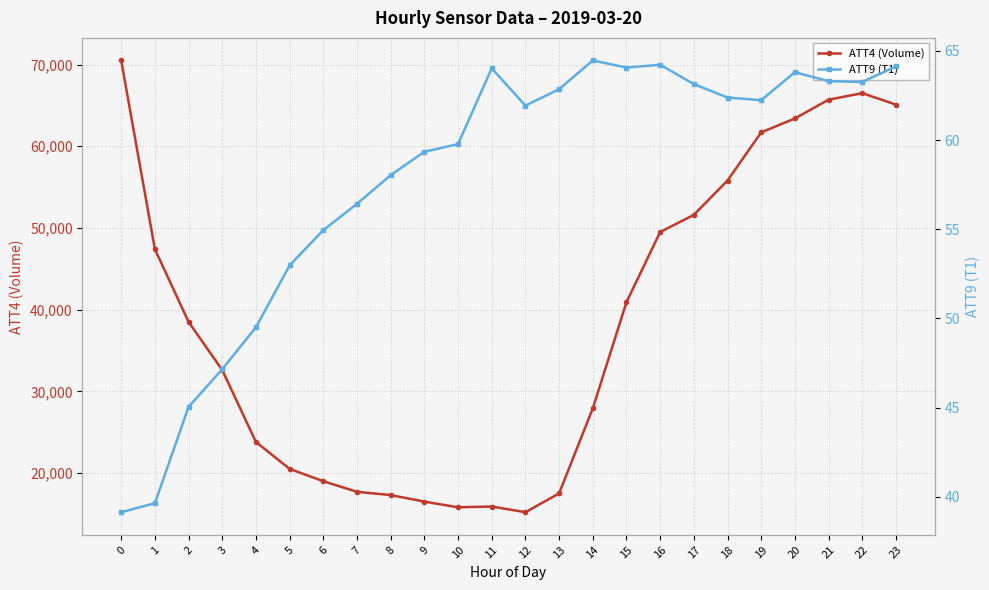

True or false: ATT4 (Volume) and ATT9 (T1) cross at least once.

False